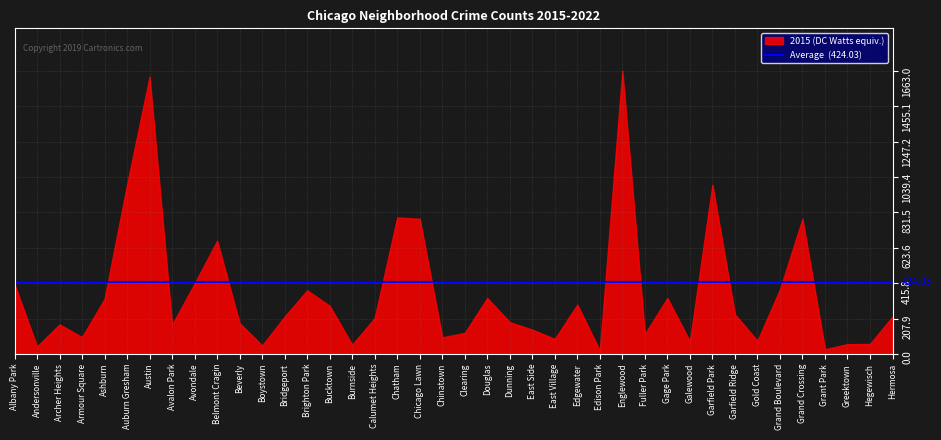

Is it true that the value at Brighton Park is 156?

False